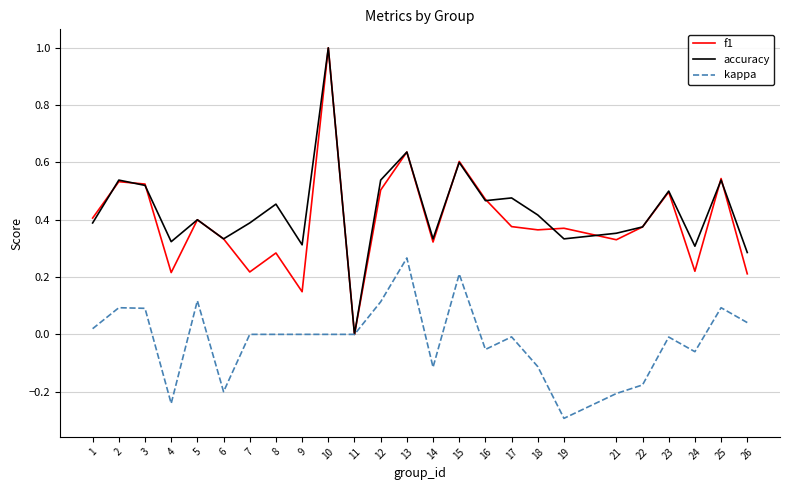

At which category does accuracy reach its first local peak?

2